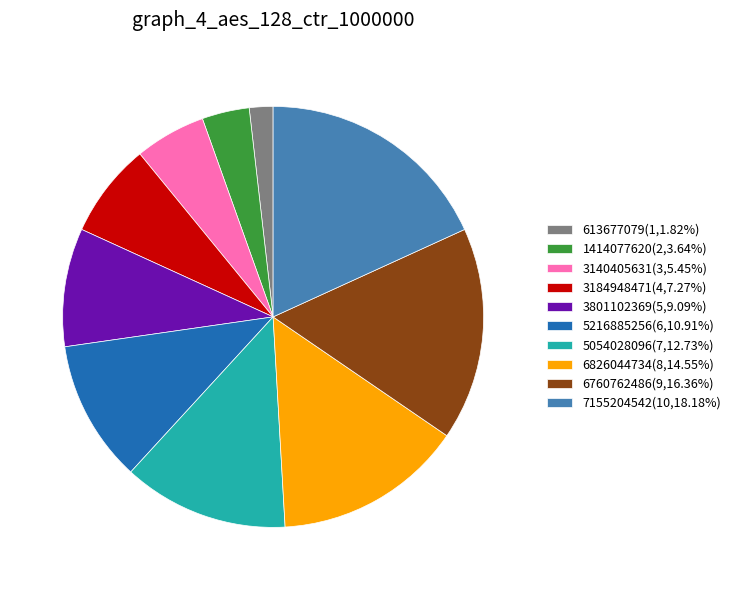

Do 5054028096(7,12.73%) and 3140405631(3,5.45%) together represent more than half of the pie?

No